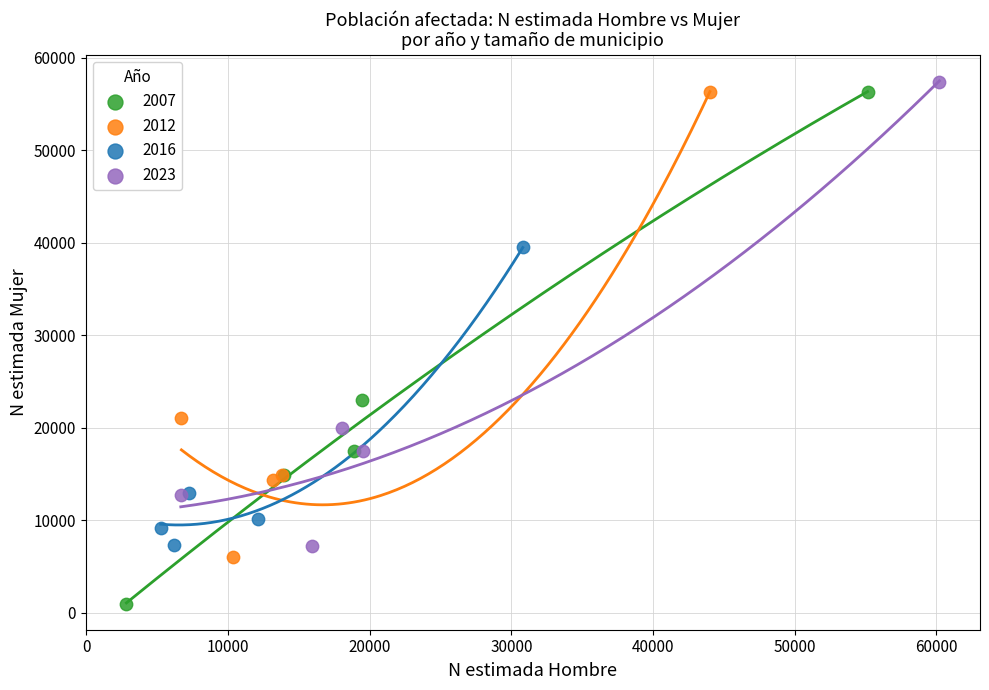

What are all the series names shown in the legend?

2007, 2012, 2016, 2023